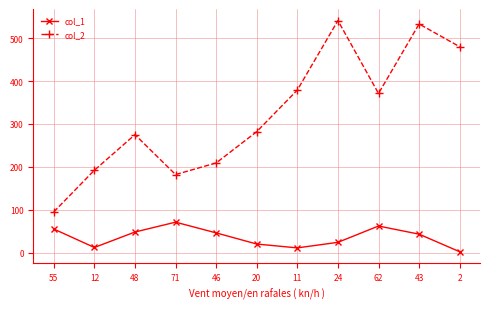

Which series has the widest spread of values?

col_2